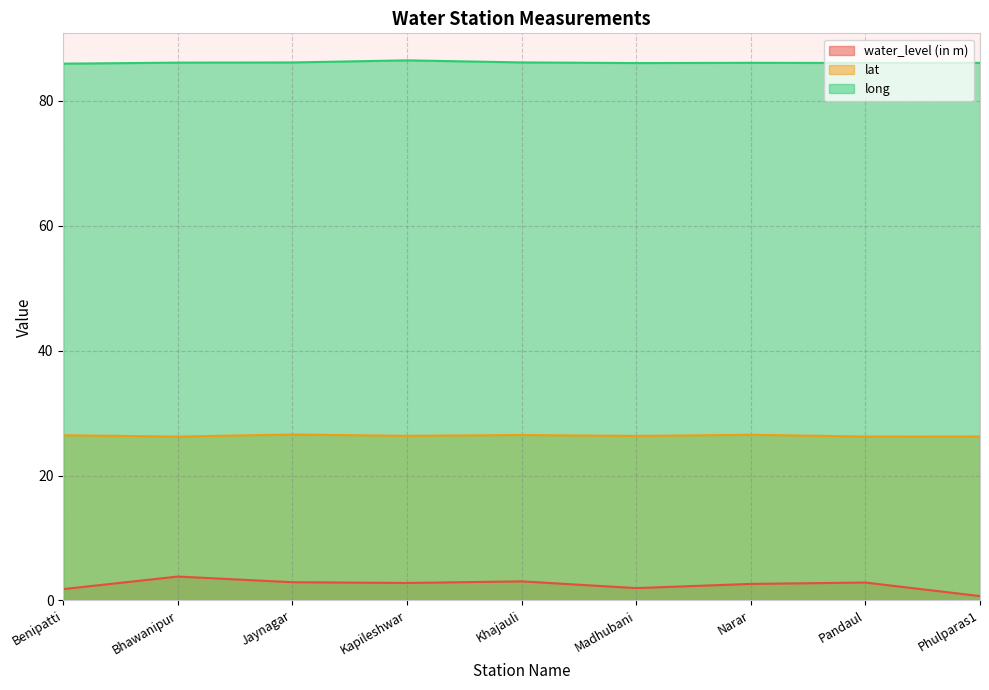

At which label does long first exceed 86?

Bhawanipur